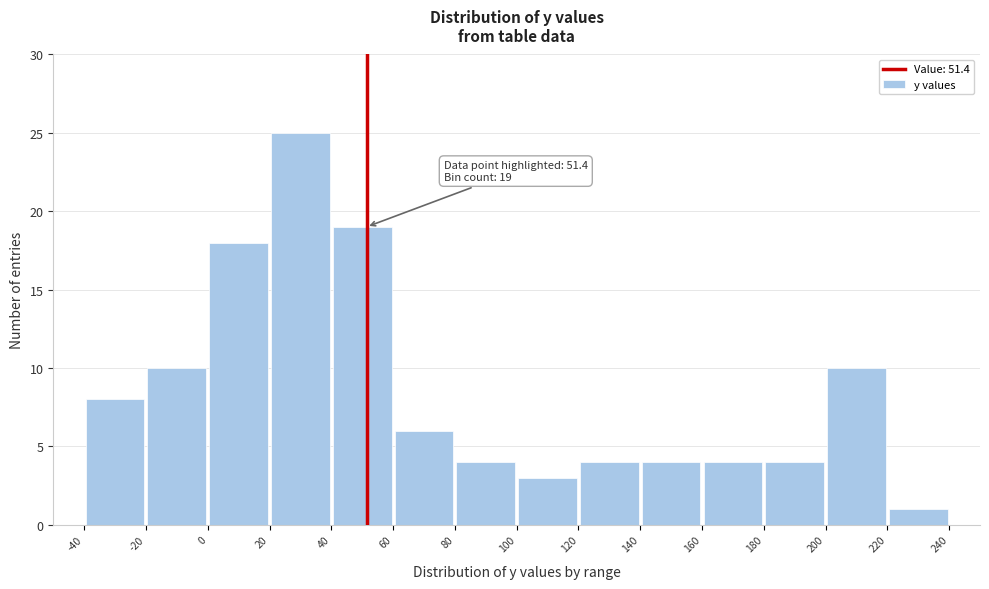

Over which range of the x-axis is the bar tallest?

20 to 40